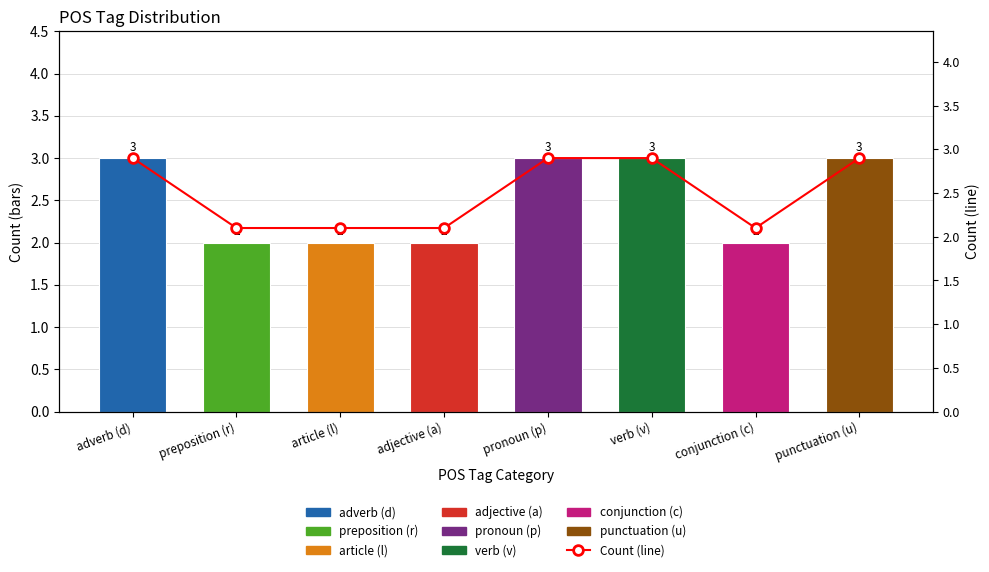

What is the label of the 7th bar from the left?

conjunction (c)